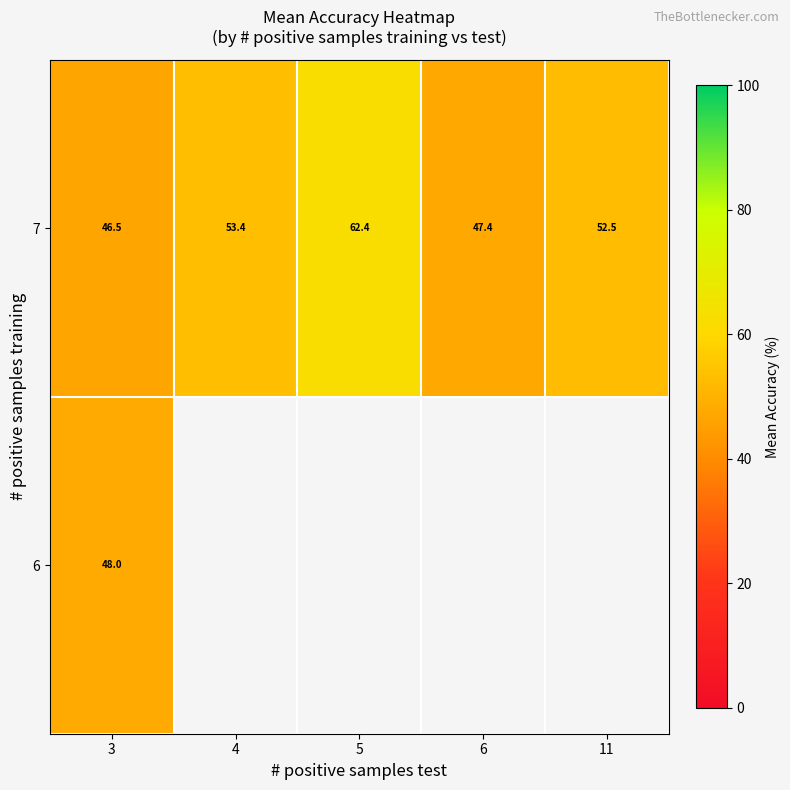

What is the sum of the 7 values at 4 and 6?

100.8